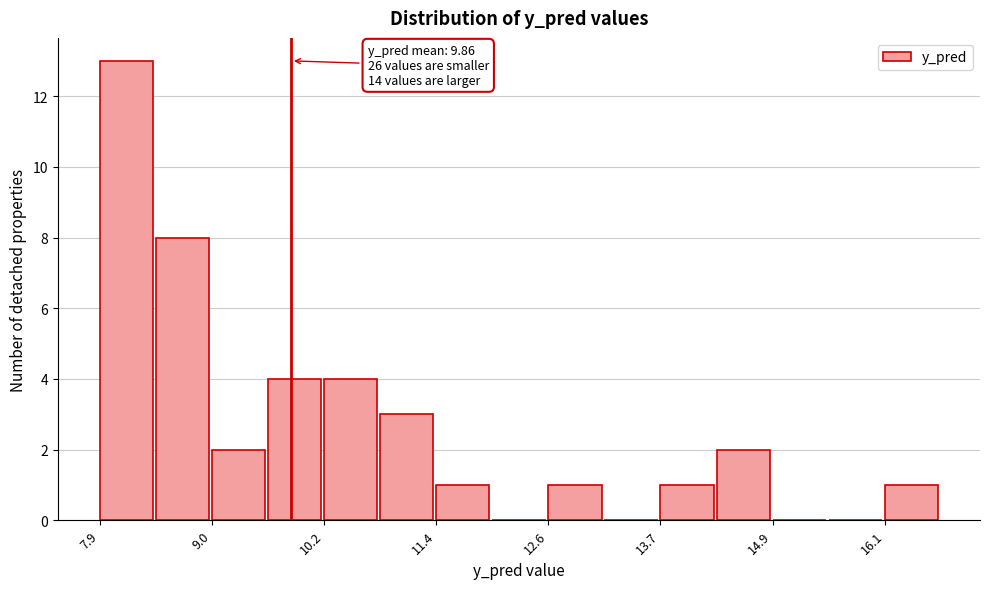

Read against the x-axis, roughly where is the centre of the tallest bar?

8.2